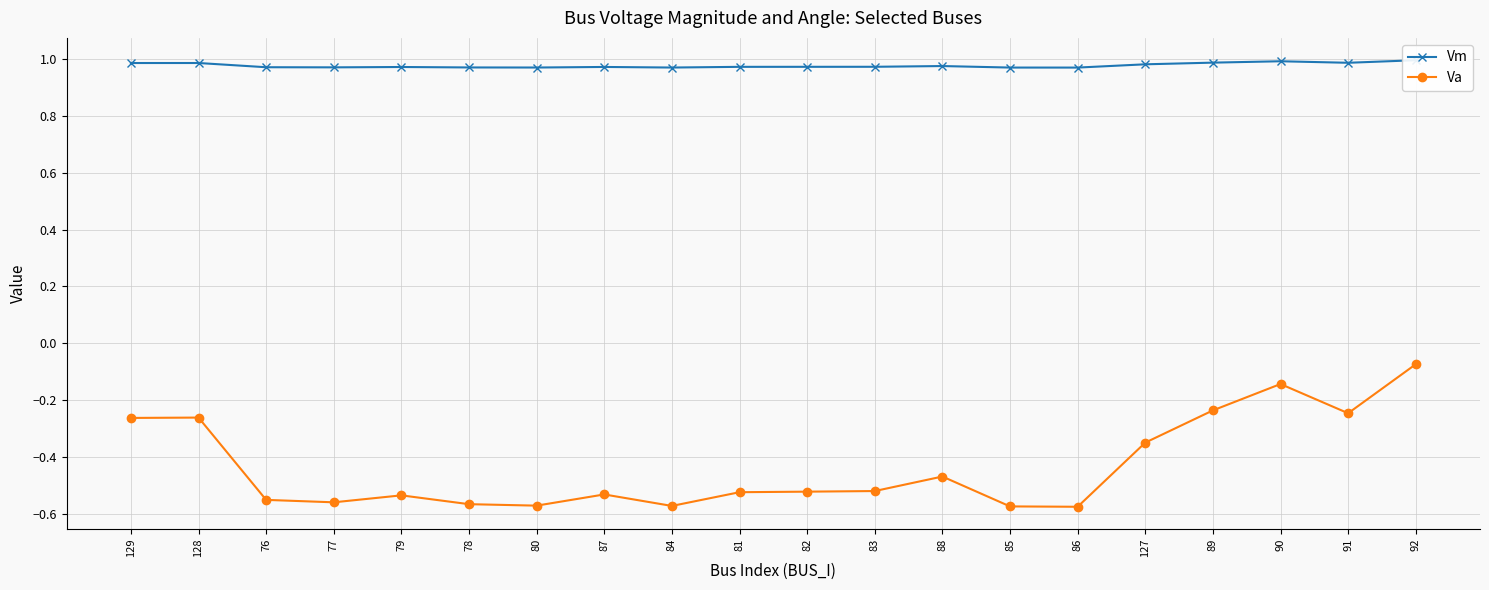

True or false: Va has more than 2 interior local peaks.

True